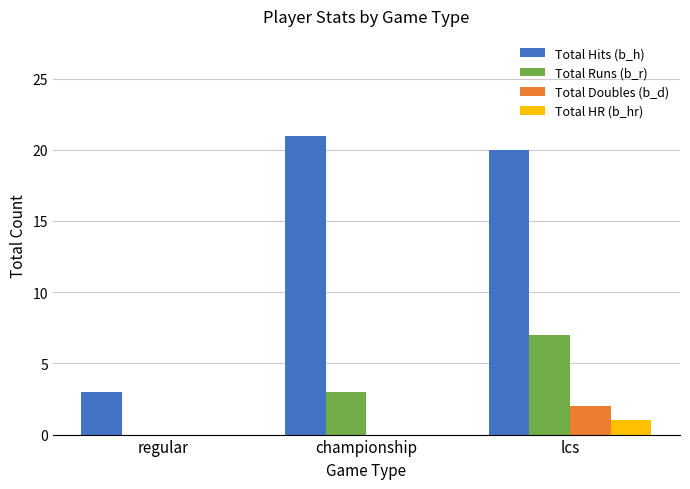

What is the sum of all Total Runs (b_r) values?

10